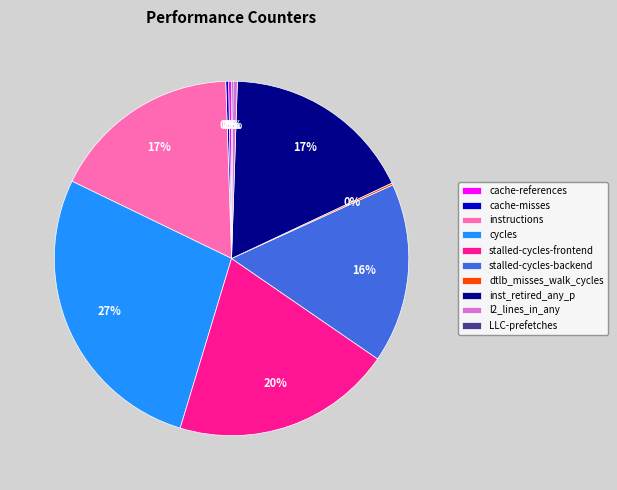

Is it true that instructions is 17% of the pie?

True